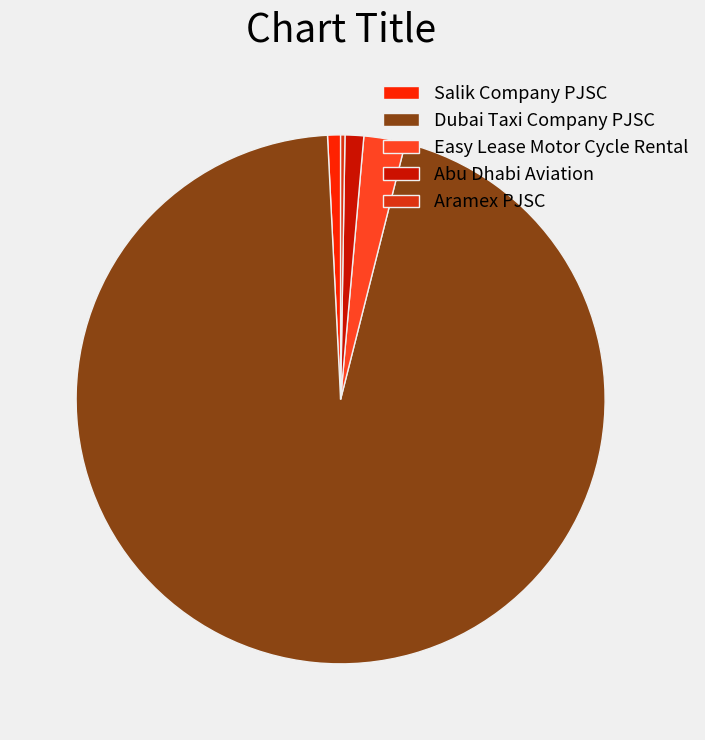

Approximately how many times larger is the value at Dubai Taxi Company PJSC compared to Easy Lease Motor Cycle Rental?

37.6